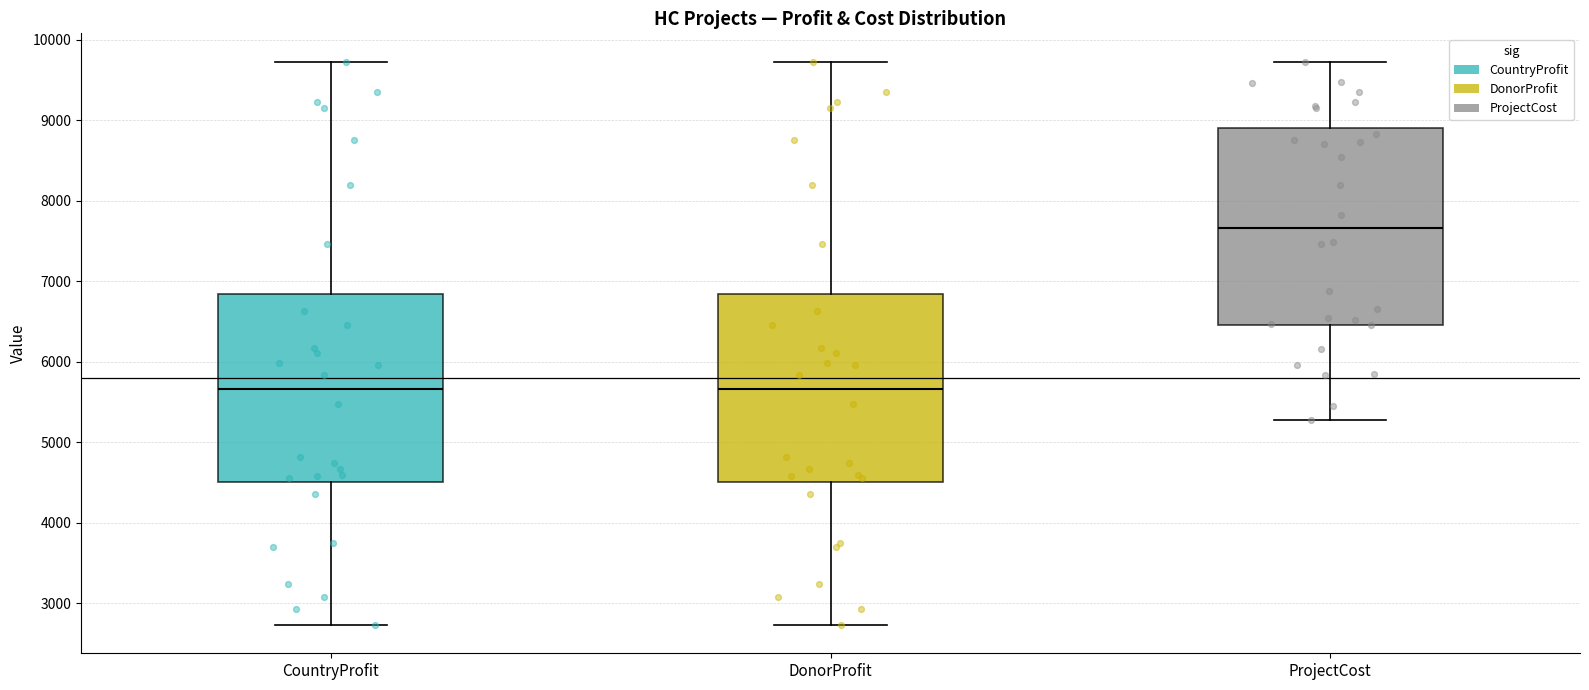

Where does the upper whisker of the box for DonorProfit end on the y-axis? The values are not printed on the chart, so give them approximately, as read against the axis.

9700